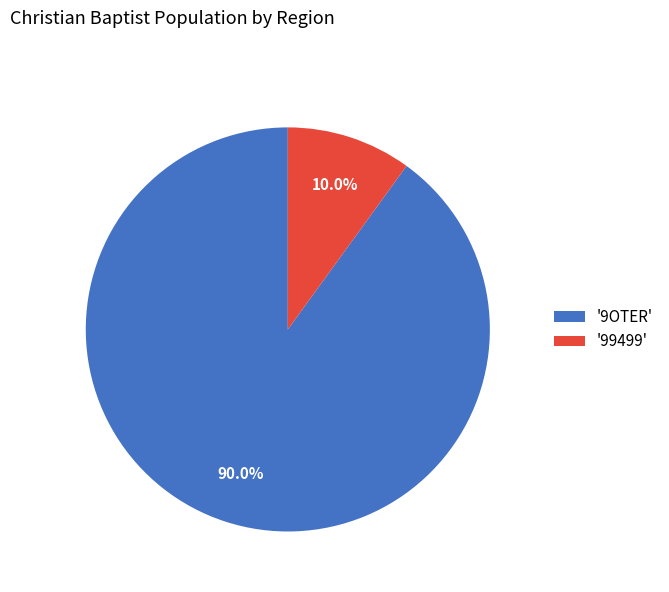

Rank the categories by value from lowest to highest.

'99499', '9OTER'